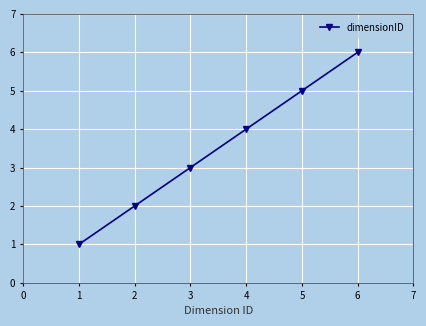

List the labels in order of value, smallest first.

1, 2, 3, 4, 5, 6